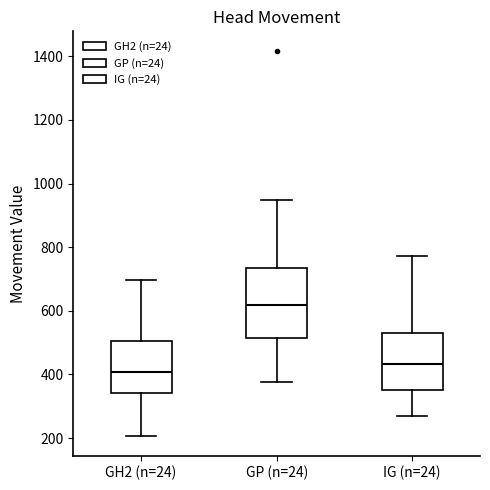

Reading left to right, transcribe this box plot: for each box, give where its median line is, the range the box spans, and where its two whiskers end, as read against the y-axis. The values are not printed on the chart, so give them approximately, as read against the axis.

GH2 (n=24): median 400, box 340 to 500, whiskers 200 to 700
GP (n=24): median 620, box 520 to 740, whiskers 380 to 940
IG (n=24): median 440, box 360 to 540, whiskers 280 to 780